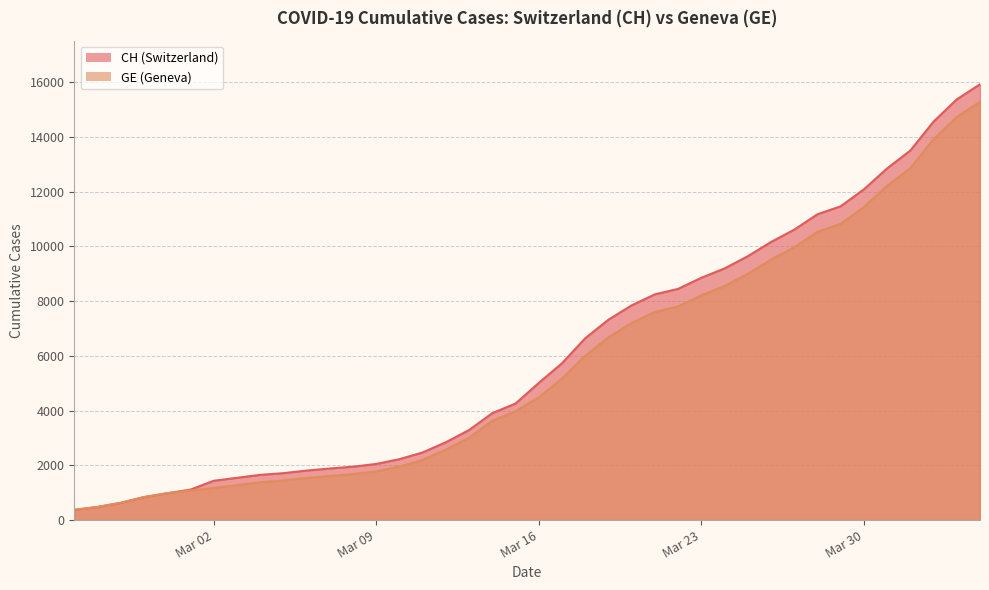

What is the maximum value for GE?

15284